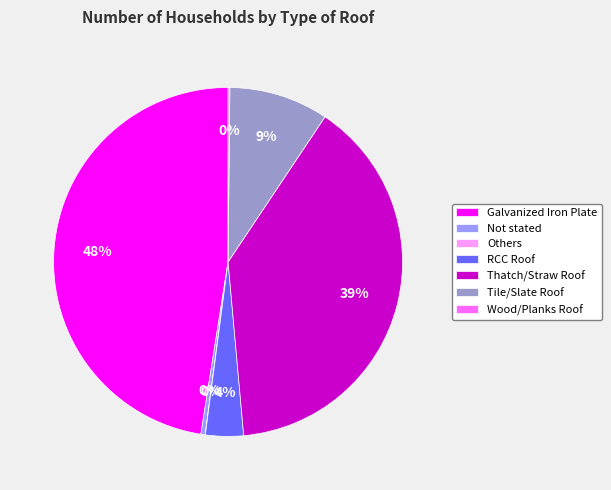

Does Thatch/Straw Roof account for over 50% of the chart?

No